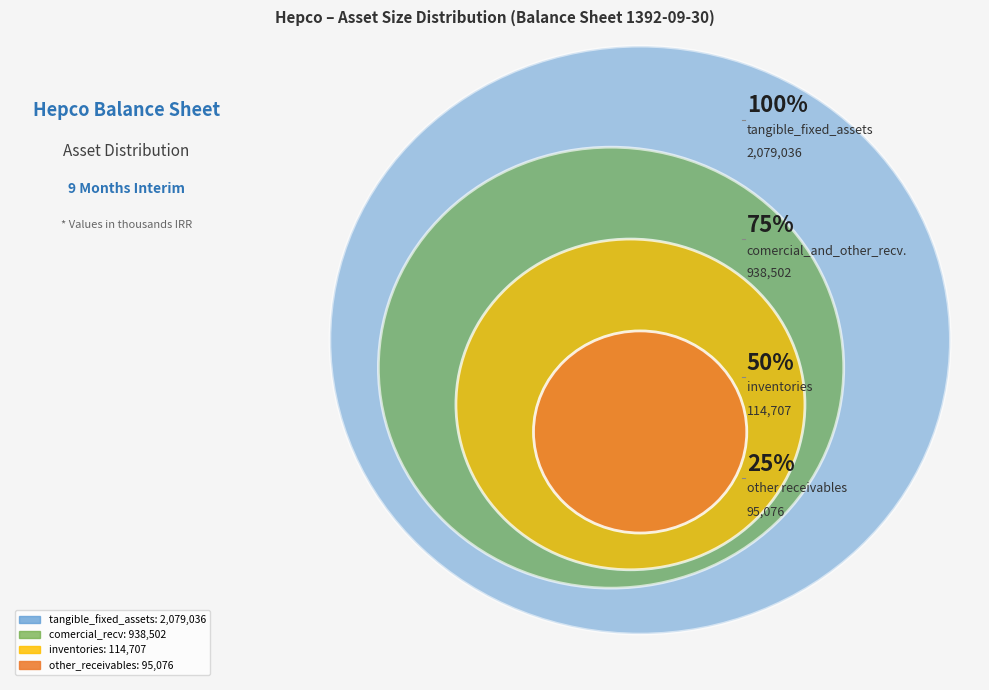

True or false: other_assets accounts for 12% of the total.

False